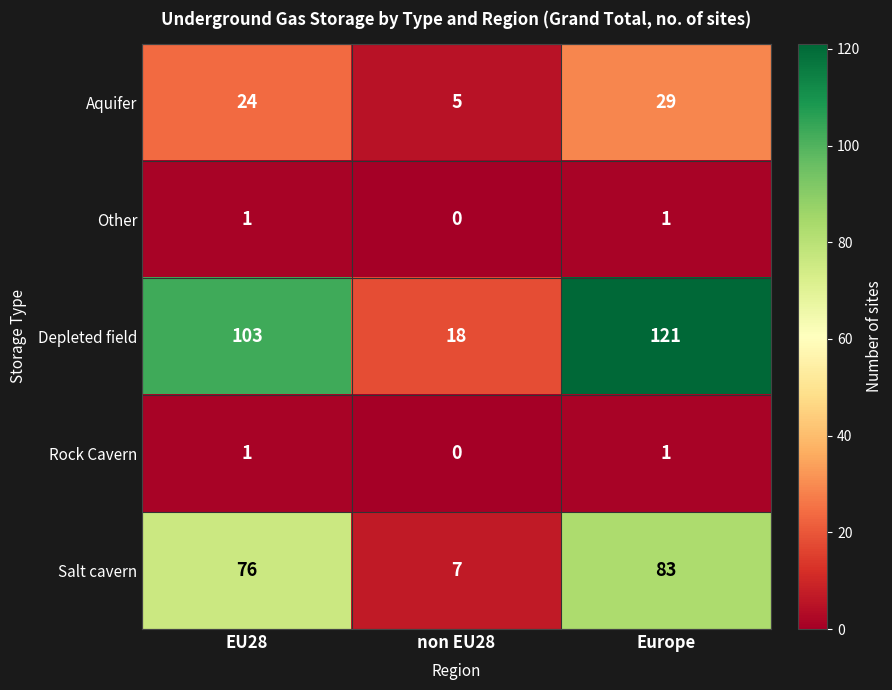

Which label corresponds to the smallest value in the chart?

non EU28